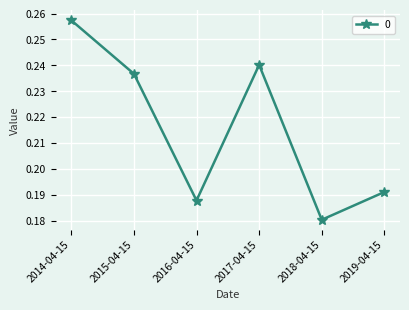

How many values are between 0 and 1?

6